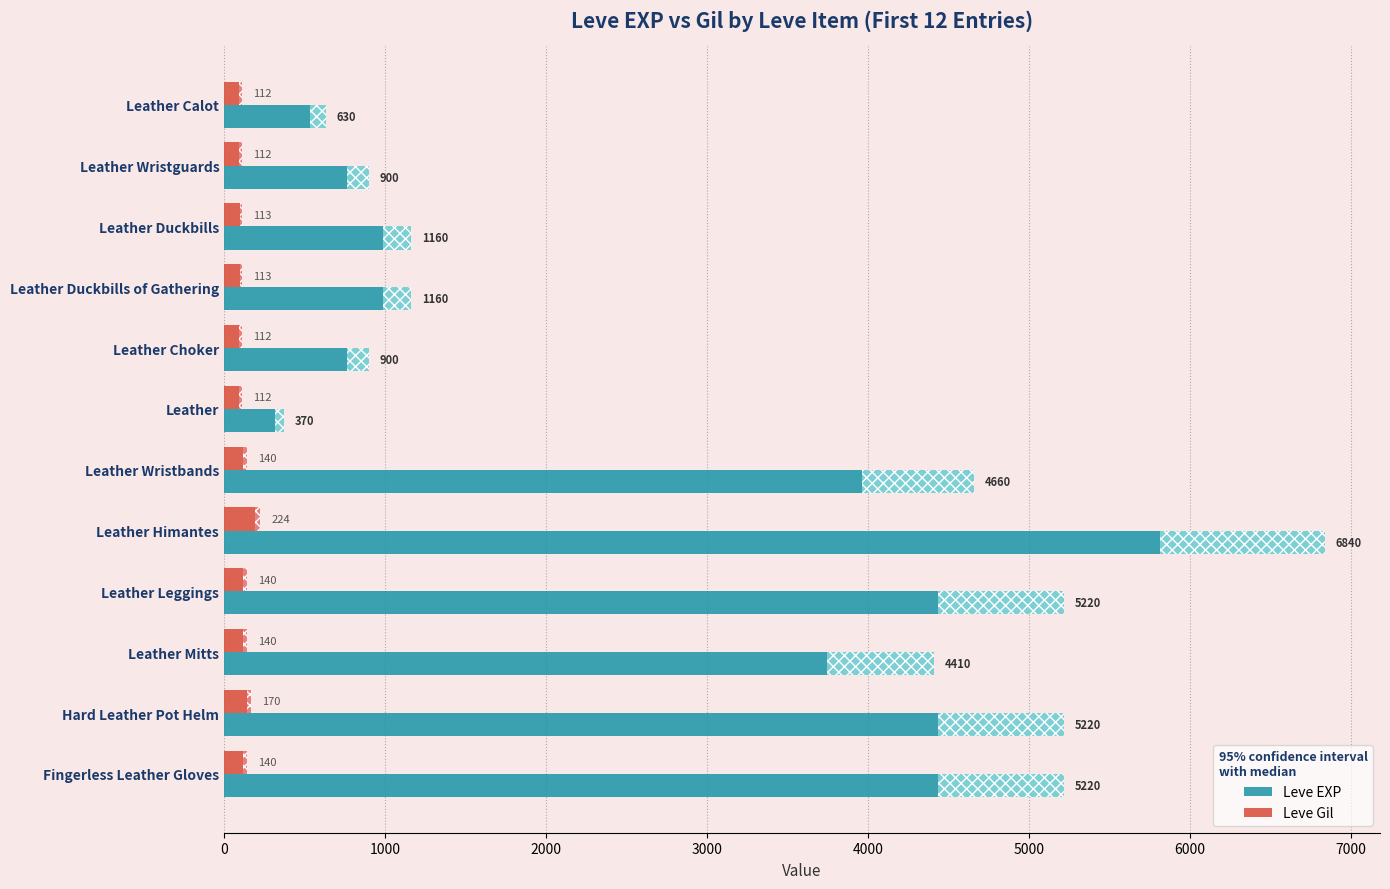

The Leve EXP series shows 1301 at Fingerless Leather Gloves. True or false?

False